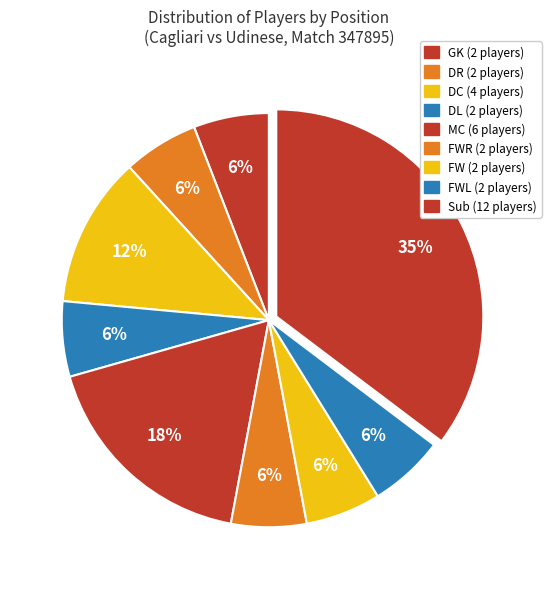

Rank the categories by value from lowest to highest.

GK, DR, DL, FWR, FW, FWL, DC, MC, Sub